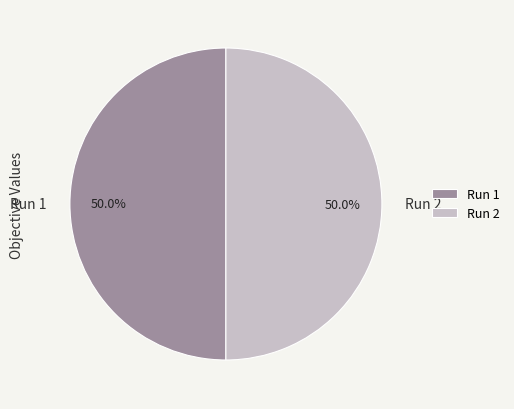

True or false: Run 1 accounts for 59% of the total.

False